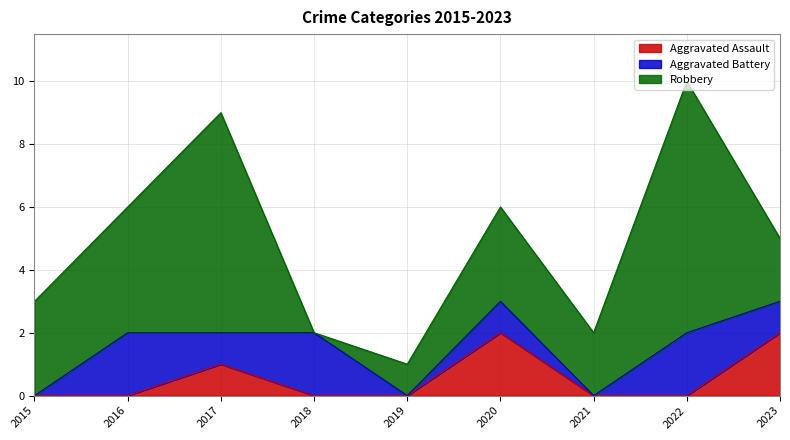

At which label does Aggravated Assault reach its peak?

2020